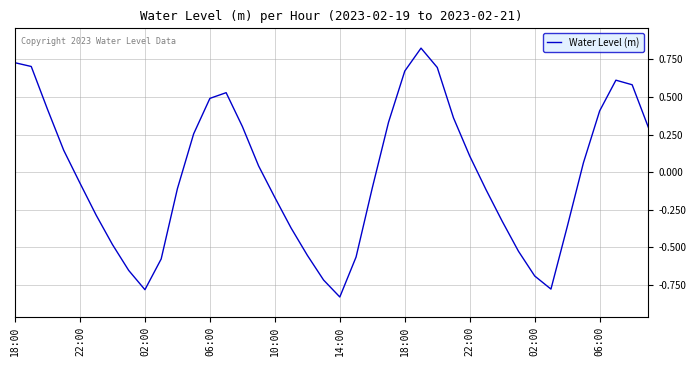

What is the difference between the maximum and minimum values?

1.7